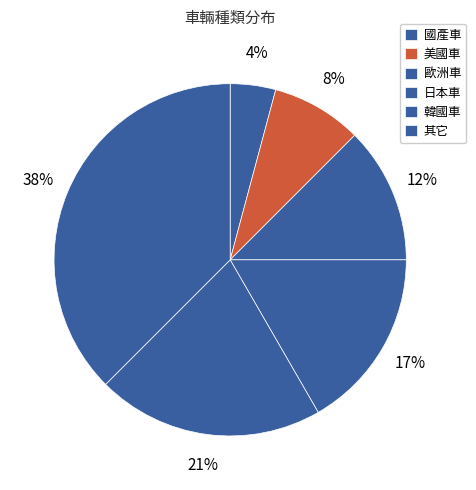

Is there a majority slice in this chart?

No